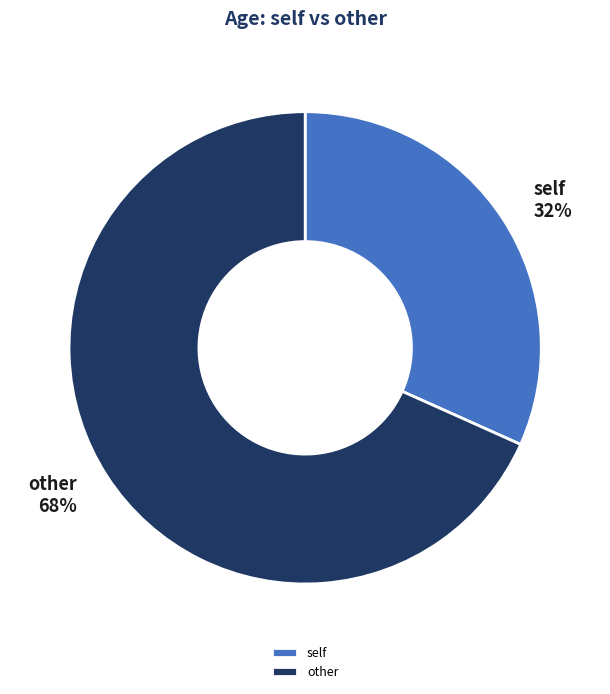

To the nearest percent, what is the average slice percentage?

50%